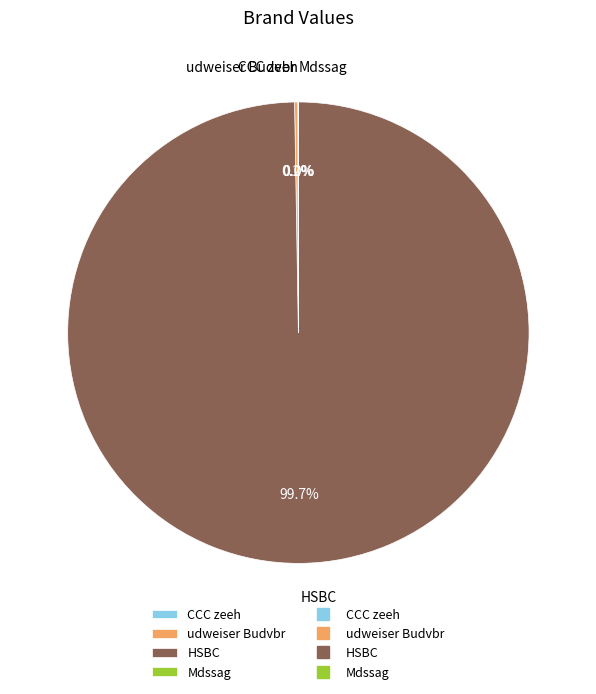

To the nearest percent, what percentage of the pie is HSBC?

100%